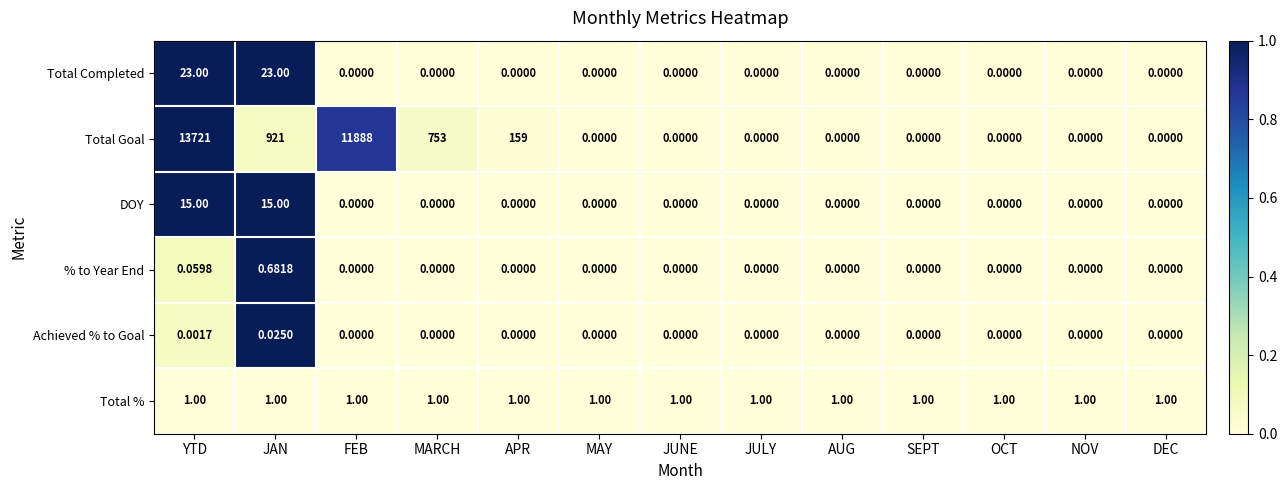

Which category has the highest value across all series?

YTD